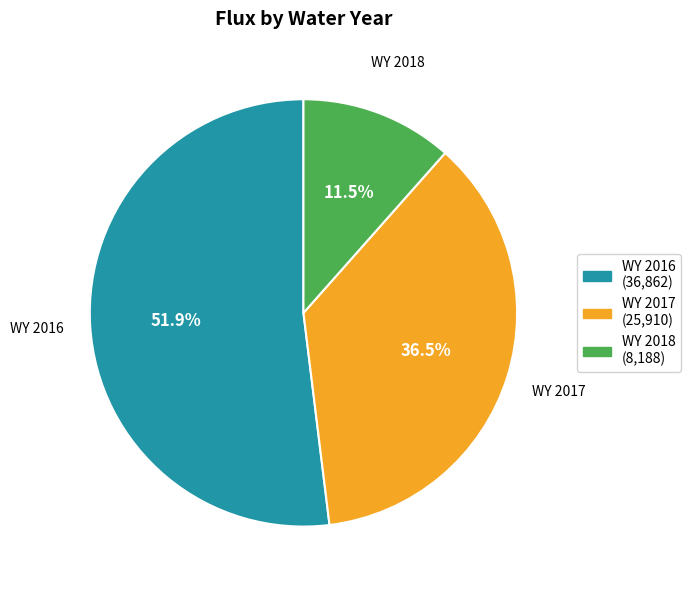

Count the number of slices in the pie.

3